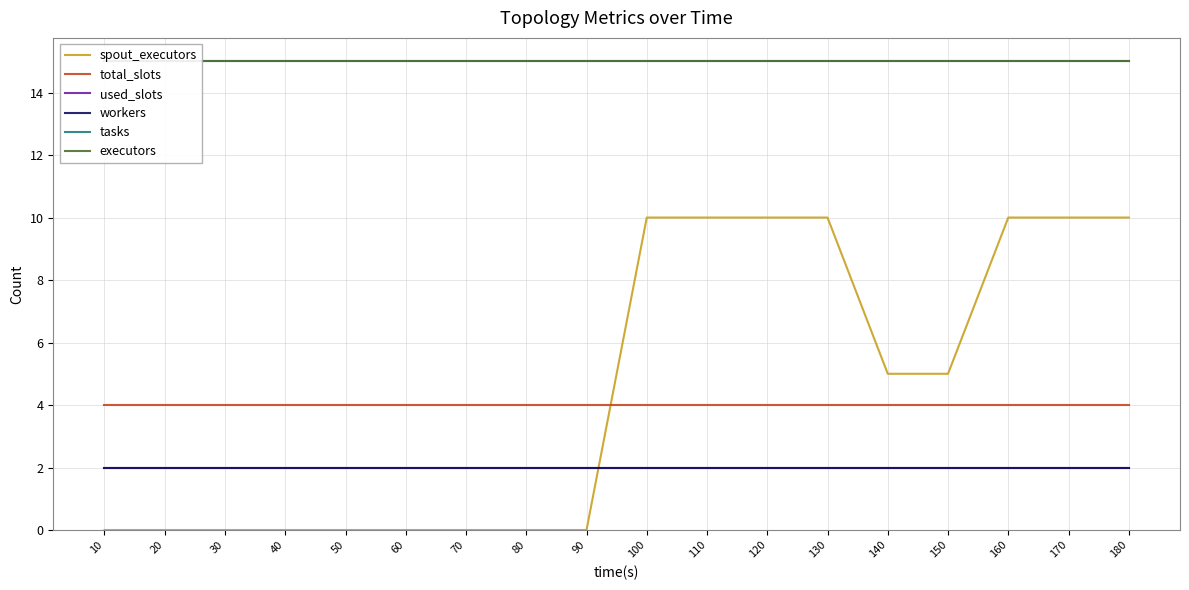

The workers series shows 2 at 120. True or false?

True